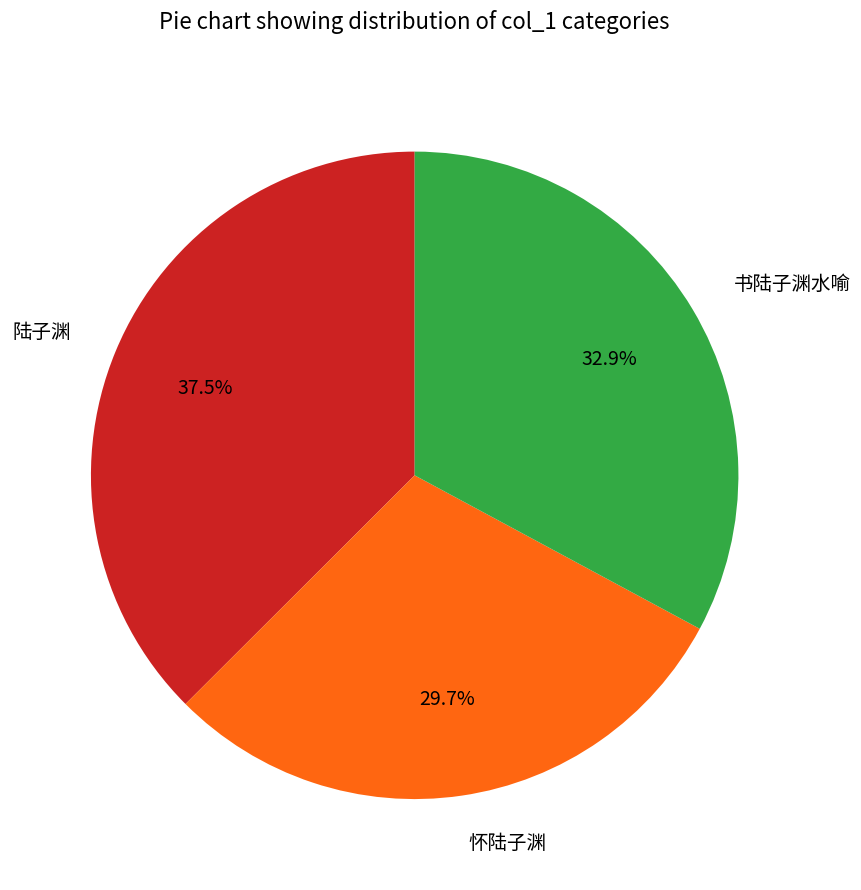

True or false: 怀陆子渊 accounts for 30% of the total.

True